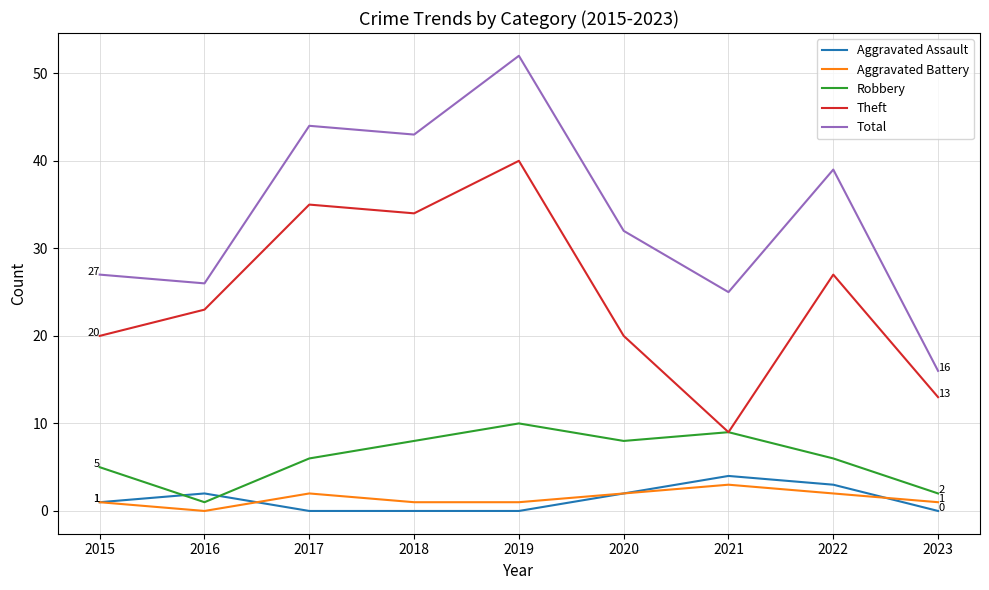

Reading left to right, transcribe all the data shown in this chart.

Aggravated Assault: 2015=1	2016=2	2017=0	2018=0	2019=0	2020=2	2021=4	2022=3	2023=0
Aggravated Battery: 2015=1	2016=0	2017=2	2018=1	2019=1	2020=2	2021=3	2022=2	2023=1
Robbery: 2015=5	2016=1	2017=6	2018=8	2019=10	2020=8	2021=9	2022=6	2023=2
Theft: 2015=20	2016=23	2017=35	2018=34	2019=40	2020=20	2021=9	2022=27	2023=13
Total: 2015=27	2016=26	2017=44	2018=43	2019=52	2020=32	2021=25	2022=39	2023=16